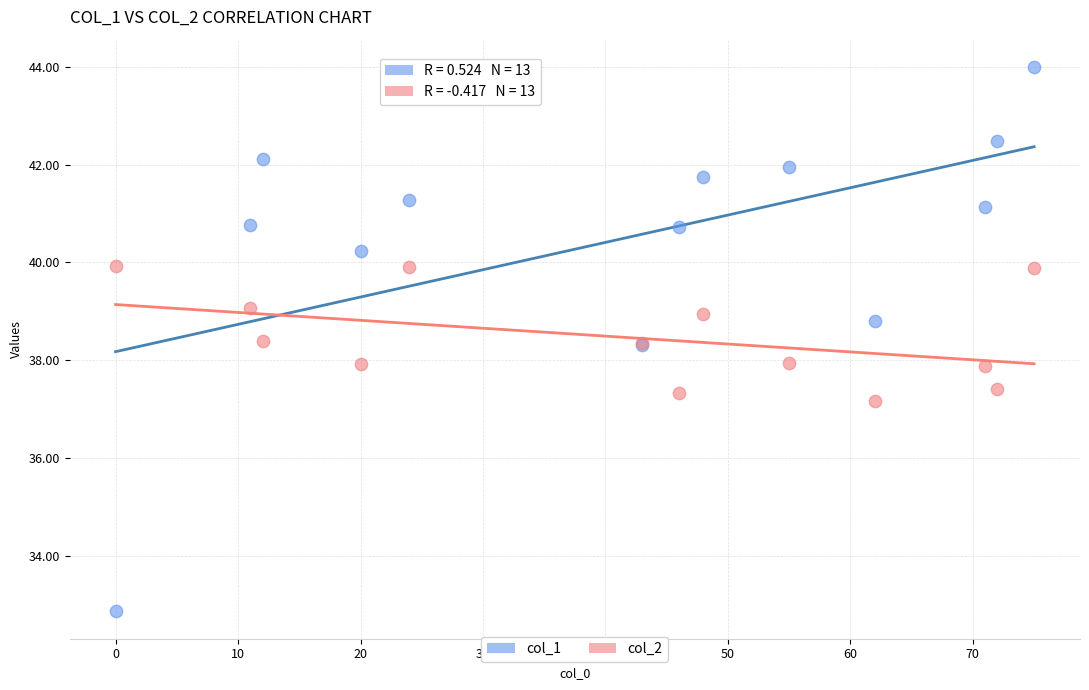

What is the X range (max minus min) for the scatter plot?

75.0